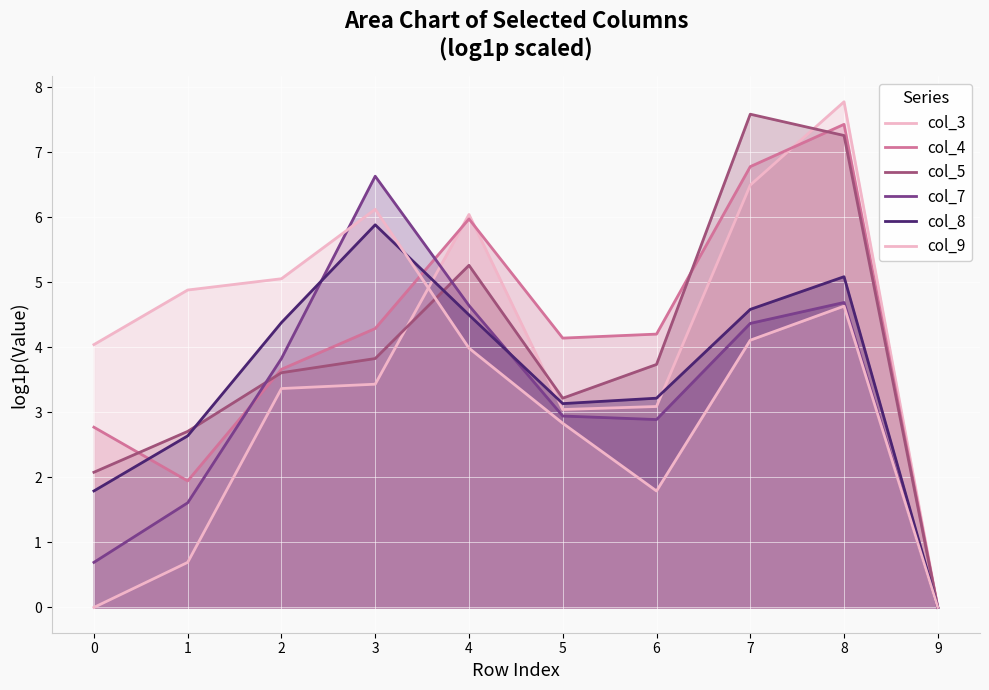

Which category has the highest value in the col_5 series?

7